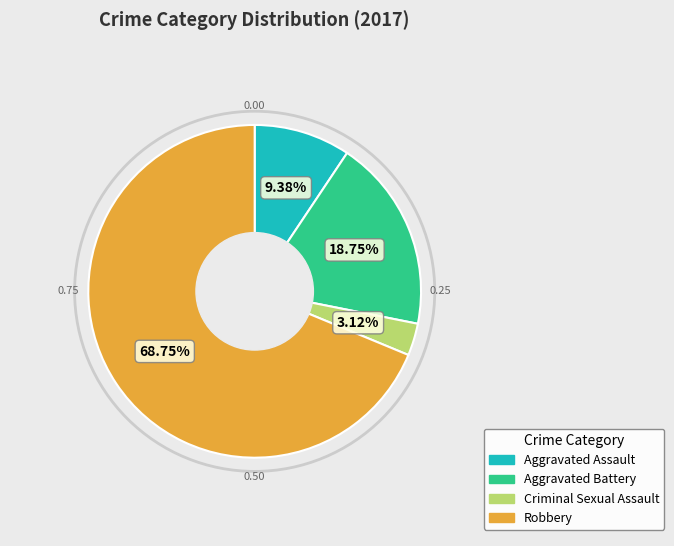

The Aggravated Battery slice represents 33% of the pie. True or false?

False